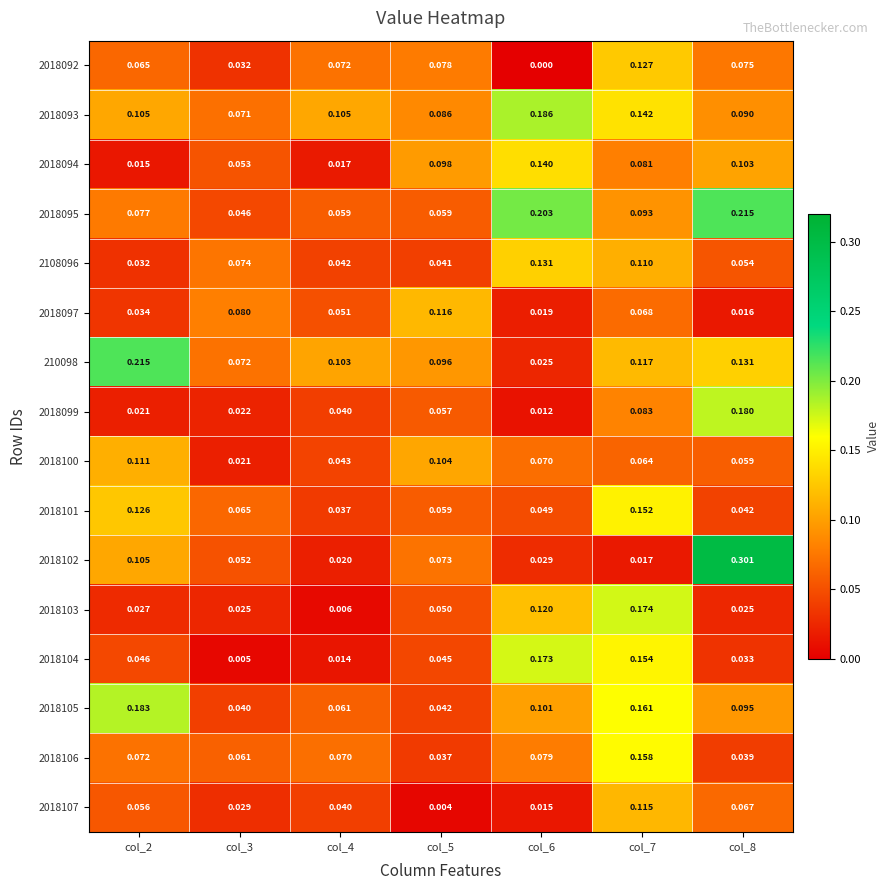

Is the value of 210098 at col_6 greater than the value of 2018107 at col_6?

Yes